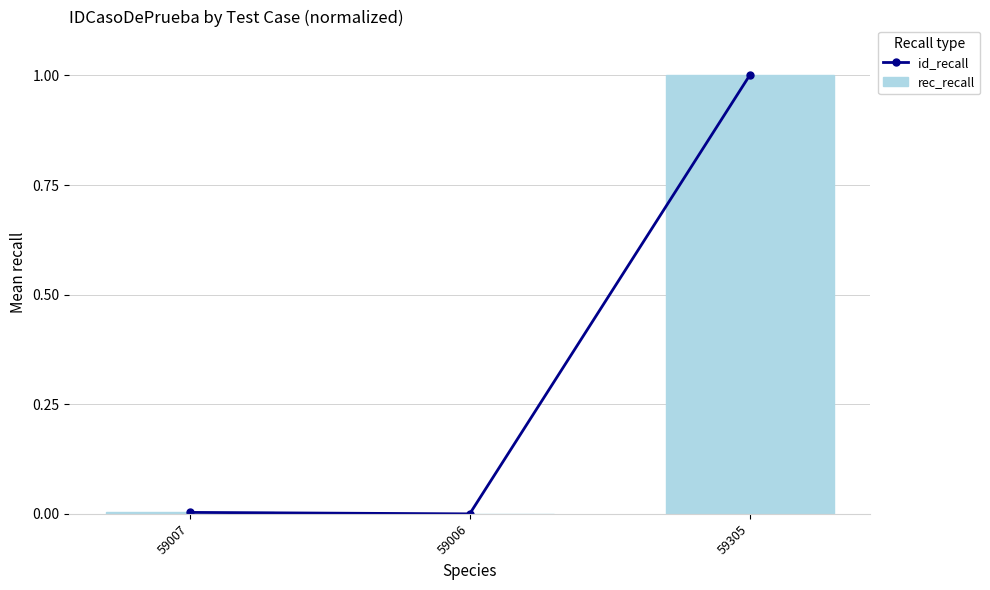

Is it true that rec_recall equals 0.0 at 59007?

True